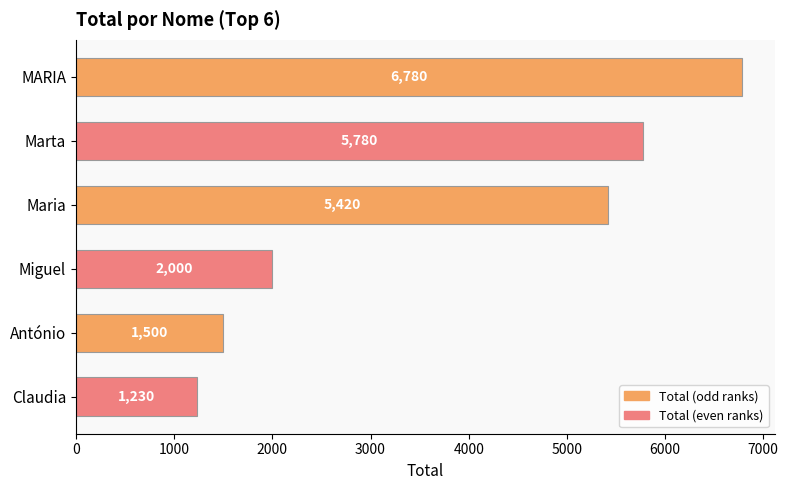

At which label is the value closest to 4005?

Maria